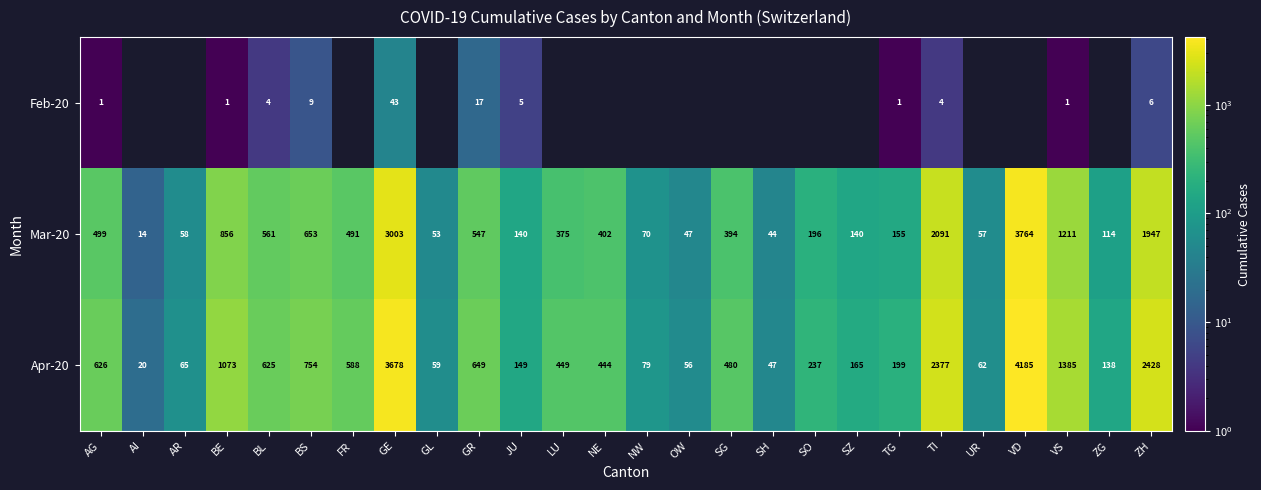

Between BE and TI, which series saw the biggest shift?

Apr-20